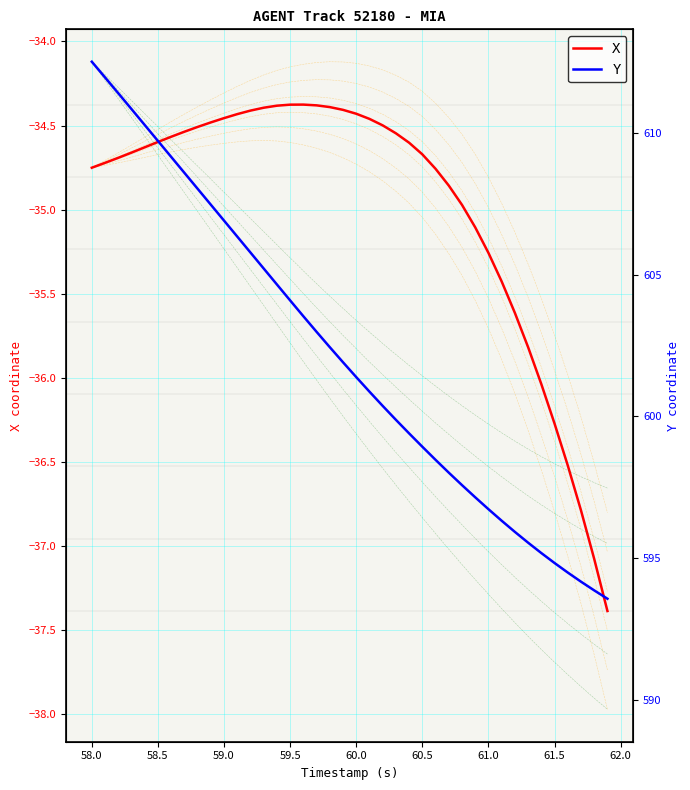

The value of X at 58.0 is -8.9. True or false?

False